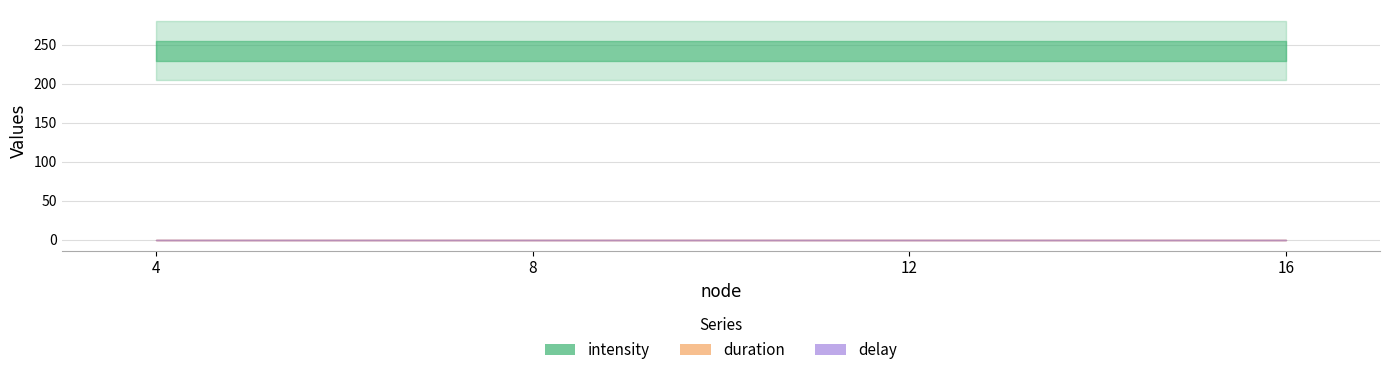

How many lines are shown in the chart?

3